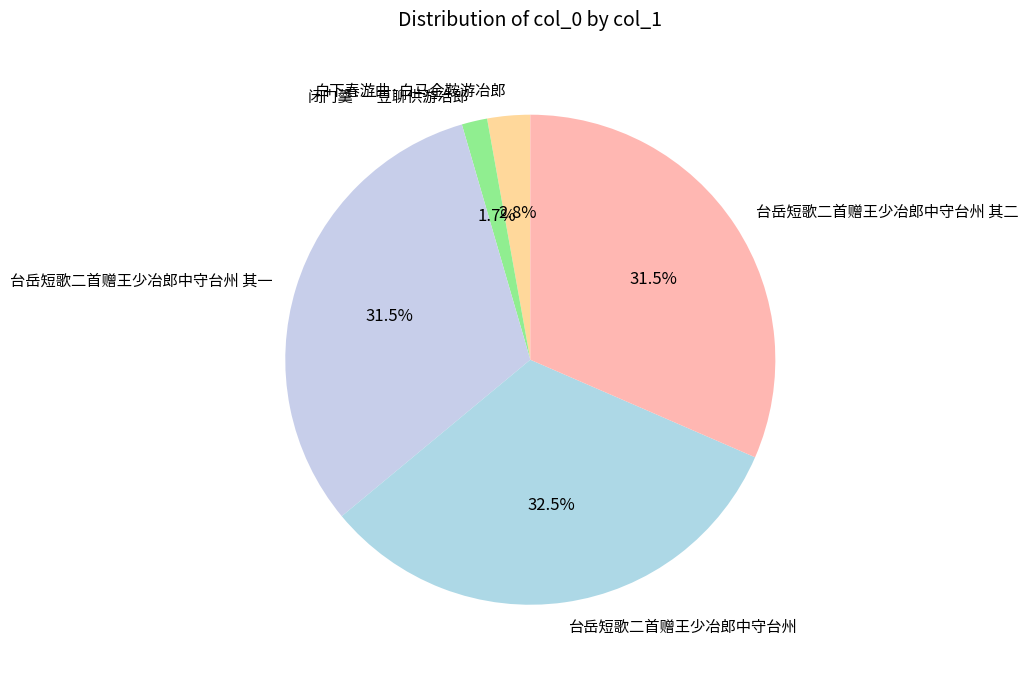

What is the smallest slice in the pie chart?

闭门羹·一豆聊供游冶郎